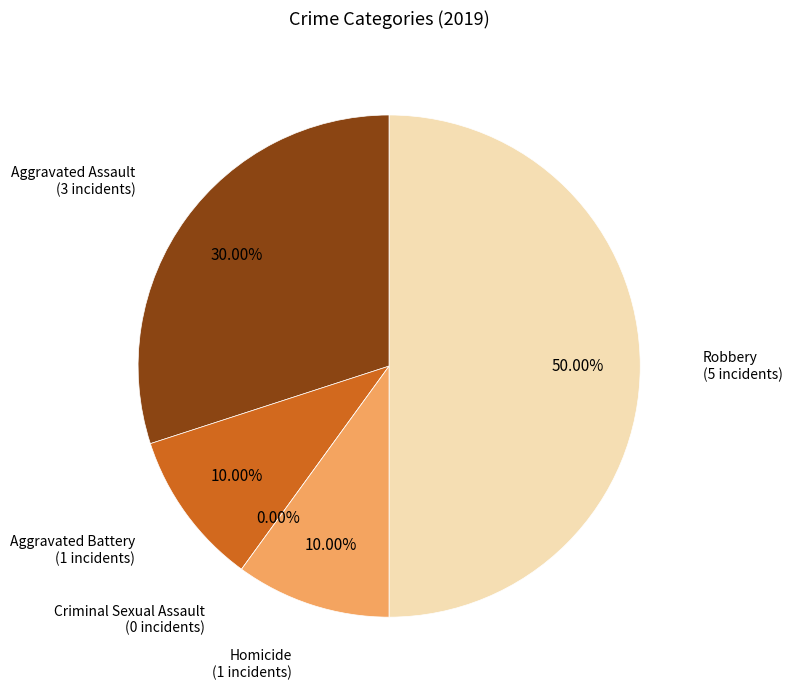

Does any single category account for the majority?

No